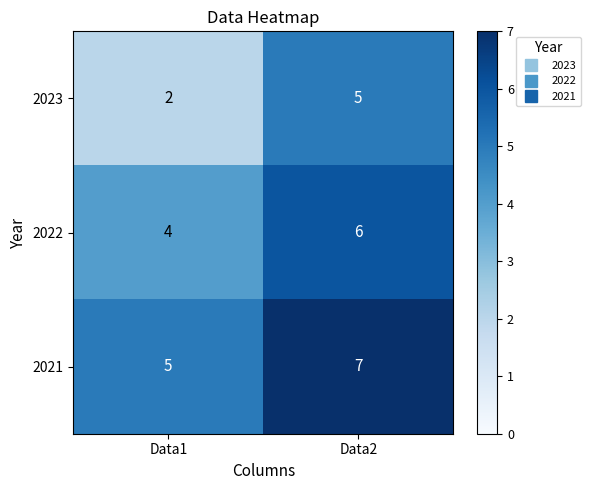

True or false: 2021 has a value of 7 at Data2.

True